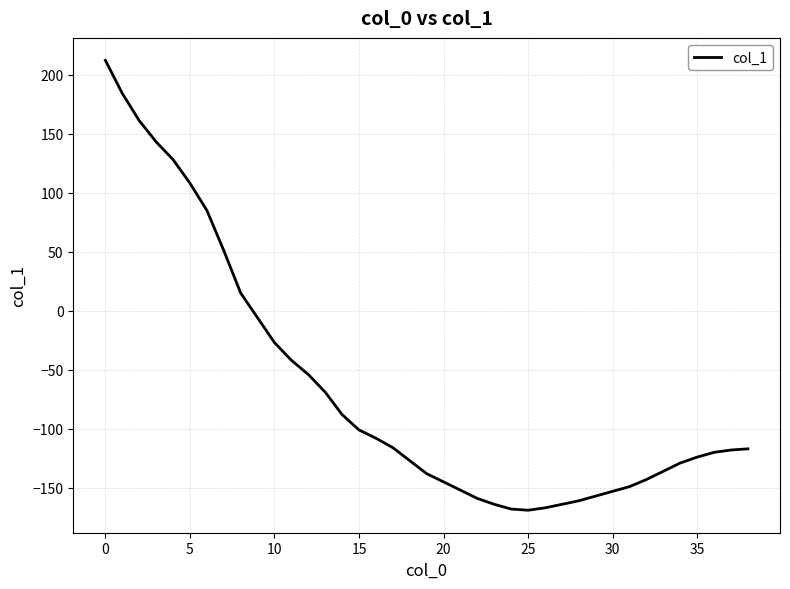

Is this an area chart (filled region under the line)?

No